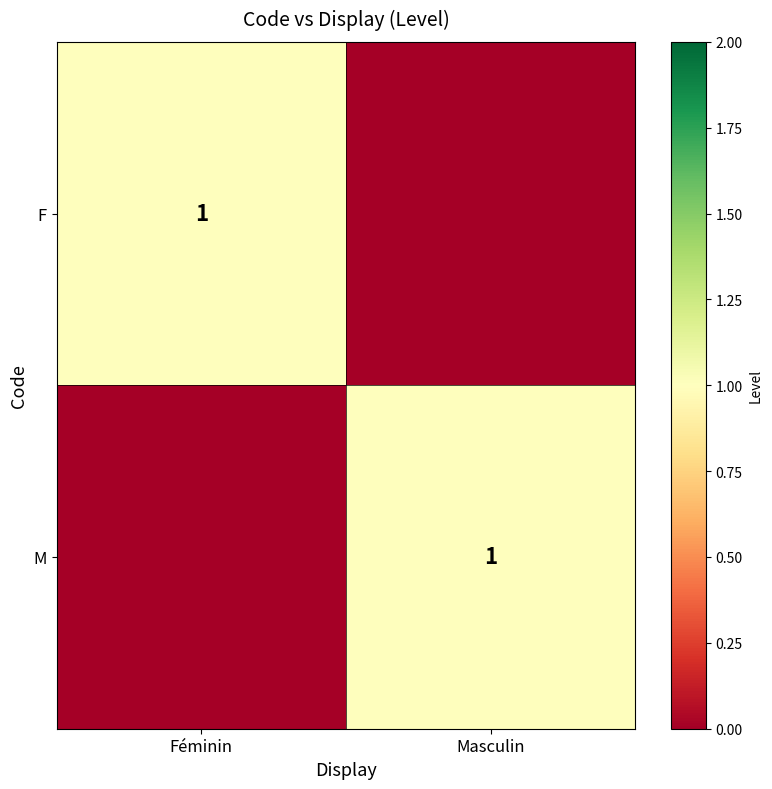

Which has a higher value, Féminin or Masculin?

Féminin